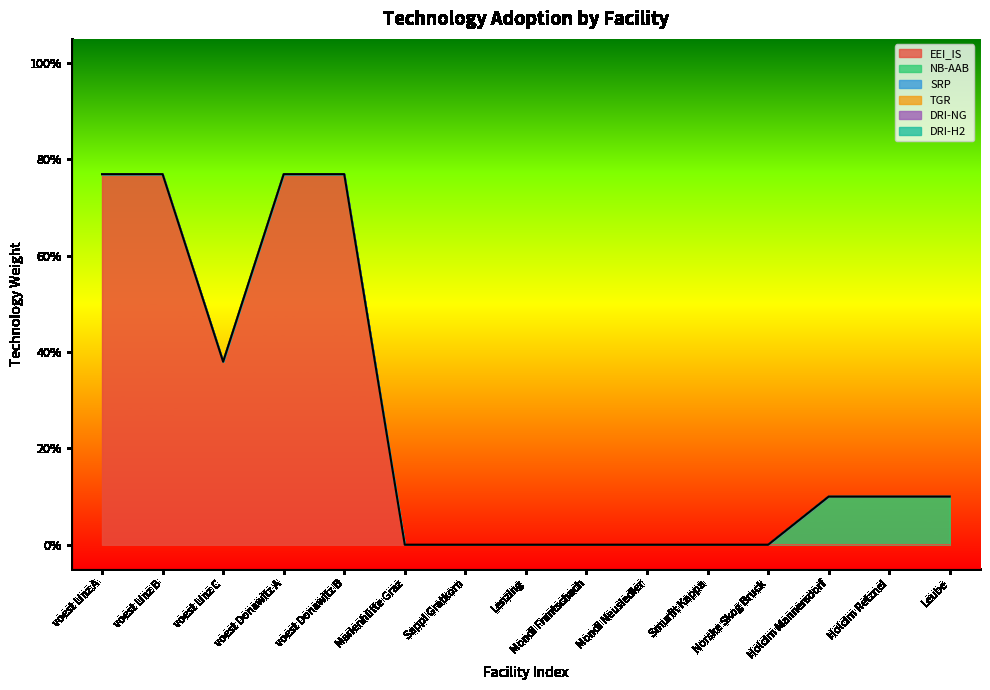

What is the label of the 6th point from the right?

Mondi Neusiedler